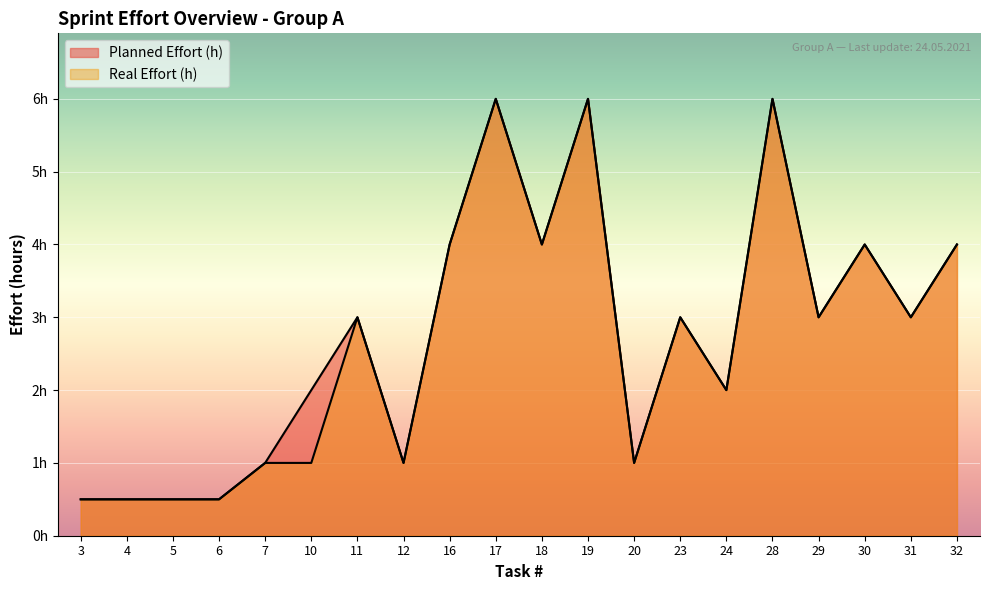

True or false: Planned Effort (h) and Real Effort (h) intersect in this chart.

False